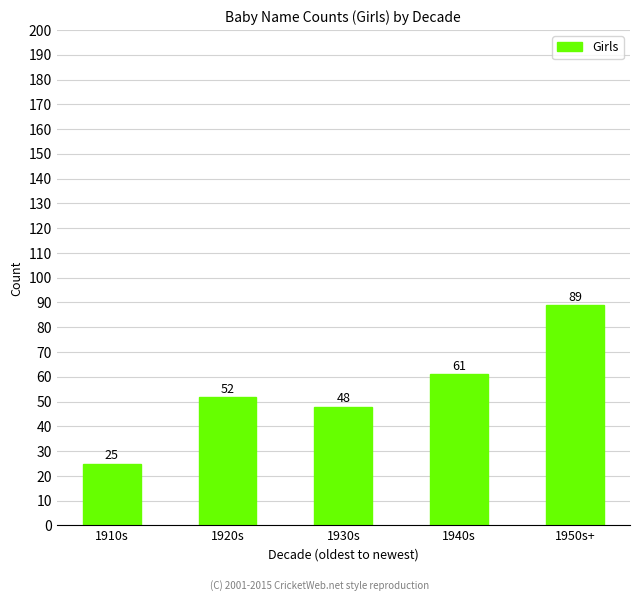

What is the value of the 1st bar from the left?

25